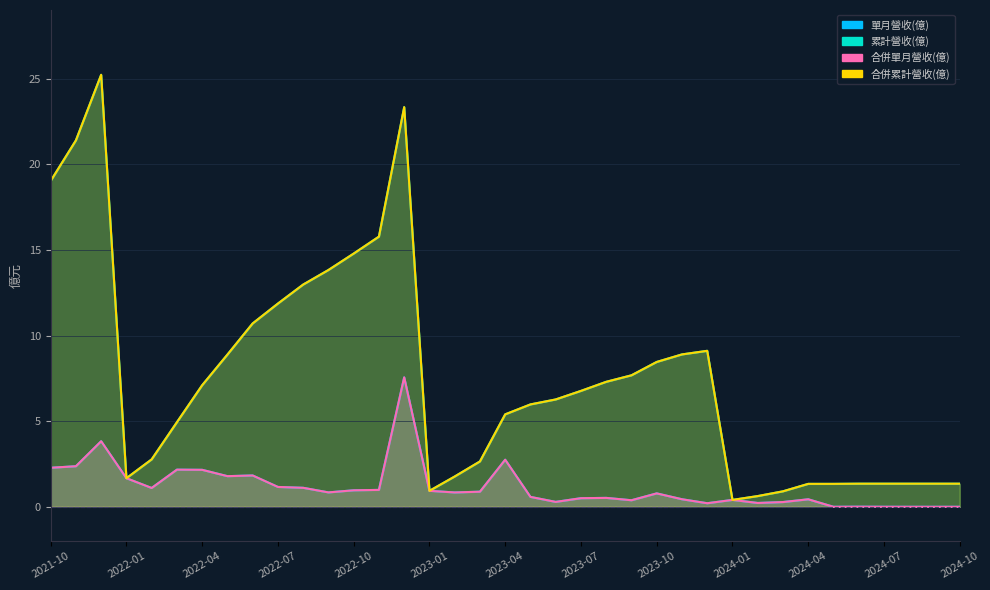

Reading right to left, list all the values displayed in this chart.

單月營收(億): 2024-10=0.0	2024-09=0.0	2024-08=0.0	2024-07=0.0	2024-06=0.0	2024-05=0.0	2024-04=0.4	2024-03=0.3	2024-02=0.2	2024-01=0.4	2023-12=0.2	2023-11=0.4	2023-10=0.8	2023-09=0.4	2023-08=0.5	2023-07=0.5	2023-06=0.3	2023-05=0.6	2023-04=2.8	2023-03=0.9	2023-02=0.8	2023-01=0.9	2022-12=7.6	2022-11=1.0	2022-10=1.0	2022-09=0.8	2022-08=1.1	2022-07=1.2	2022-06=1.8	2022-05=1.8	2022-04=2.2	2022-03=2.2	2022-02=1.1	2022-01=1.7	2021-12=3.8	2021-11=2.4	2021-10=2.3
累計營收(億): 2024-10=1.4	2024-09=1.4	2024-08=1.4	2024-07=1.4	2024-06=1.4	2024-05=1.3	2024-04=1.3	2024-03=0.9	2024-02=0.6	2024-01=0.4	2023-12=9.1	2023-11=8.9	2023-10=8.5	2023-09=7.7	2023-08=7.3	2023-07=6.8	2023-06=6.3	2023-05=6.0	2023-04=5.4	2023-03=2.6	2023-02=1.8	2023-01=0.9	2022-12=23.3	2022-11=15.8	2022-10=14.8	2022-09=13.8	2022-08=13.0	2022-07=11.9	2022-06=10.7	2022-05=8.9	2022-04=7.1	2022-03=4.9	2022-02=2.8	2022-01=1.7	2021-12=25.2	2021-11=21.4	2021-10=19.0
合併單月營收(億): 2024-10=0.0	2024-09=0.0	2024-08=0.0	2024-07=0.0	2024-06=0.0	2024-05=0.0	2024-04=0.4	2024-03=0.3	2024-02=0.2	2024-01=0.4	2023-12=0.2	2023-11=0.4	2023-10=0.8	2023-09=0.4	2023-08=0.5	2023-07=0.5	2023-06=0.3	2023-05=0.6	2023-04=2.8	2023-03=0.9	2023-02=0.8	2023-01=0.9	2022-12=7.6	2022-11=1.0	2022-10=1.0	2022-09=0.8	2022-08=1.1	2022-07=1.2	2022-06=1.8	2022-05=1.8	2022-04=2.2	2022-03=2.2	2022-02=1.1	2022-01=1.7	2021-12=3.8	2021-11=2.4	2021-10=2.3
合併累計營收(億): 2024-10=1.4	2024-09=1.4	2024-08=1.4	2024-07=1.4	2024-06=1.4	2024-05=1.3	2024-04=1.3	2024-03=0.9	2024-02=0.6	2024-01=0.4	2023-12=9.1	2023-11=8.9	2023-10=8.5	2023-09=7.7	2023-08=7.3	2023-07=6.8	2023-06=6.3	2023-05=6.0	2023-04=5.4	2023-03=2.6	2023-02=1.8	2023-01=0.9	2022-12=23.3	2022-11=15.8	2022-10=14.8	2022-09=13.8	2022-08=13.0	2022-07=11.9	2022-06=10.7	2022-05=8.9	2022-04=7.1	2022-03=4.9	2022-02=2.8	2022-01=1.7	2021-12=25.2	2021-11=21.4	2021-10=19.0